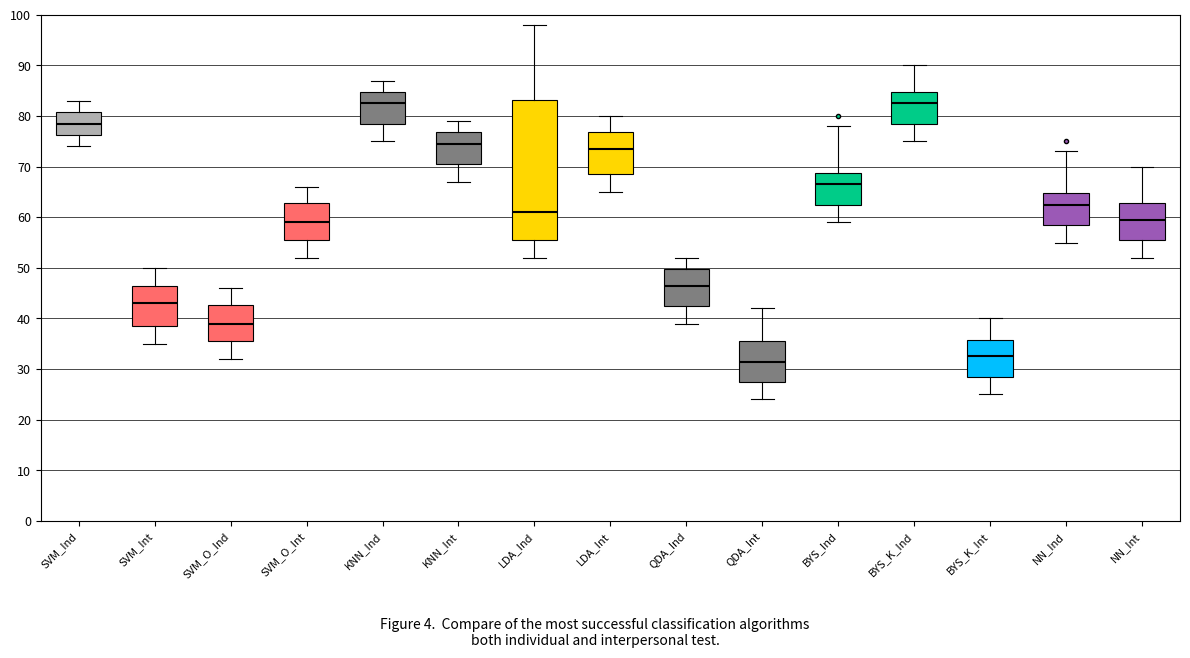

Where does the lower whisker of the box for KNN_Int end on the y-axis? The values are not printed on the chart, so give them approximately, as read against the axis.

67